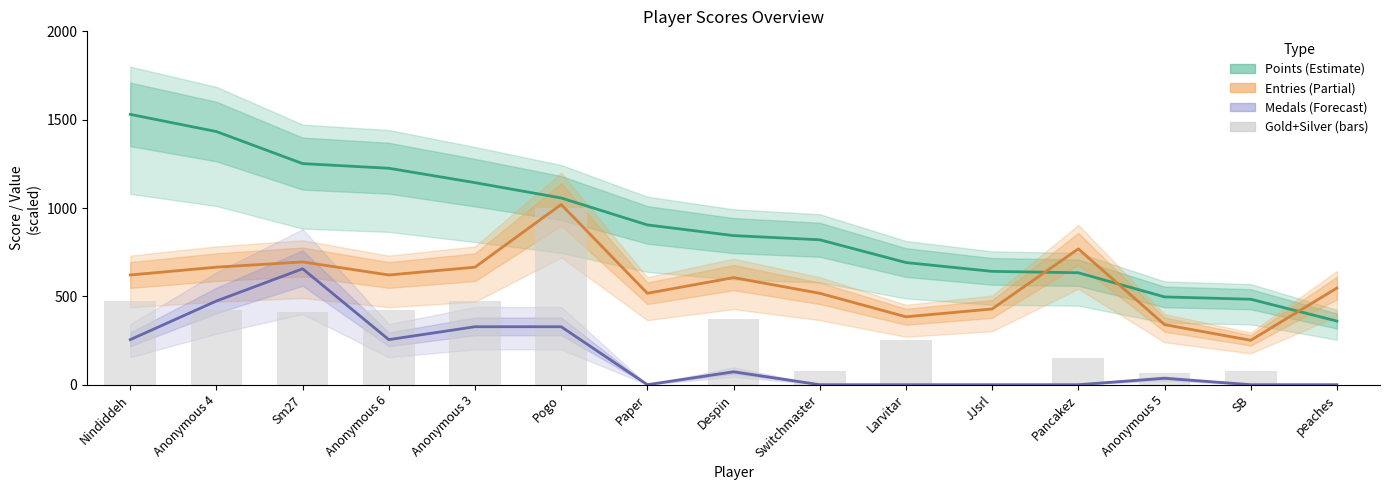

List the series in order of their overall mean, highest first.

Points (scaled), Entries (scaled), Gold+Silver (scaled), Medals (scaled)